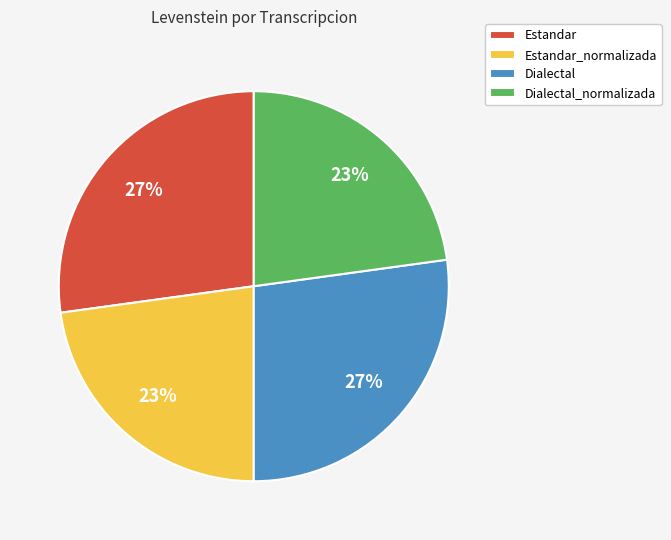

How many slices are in this pie chart?

4